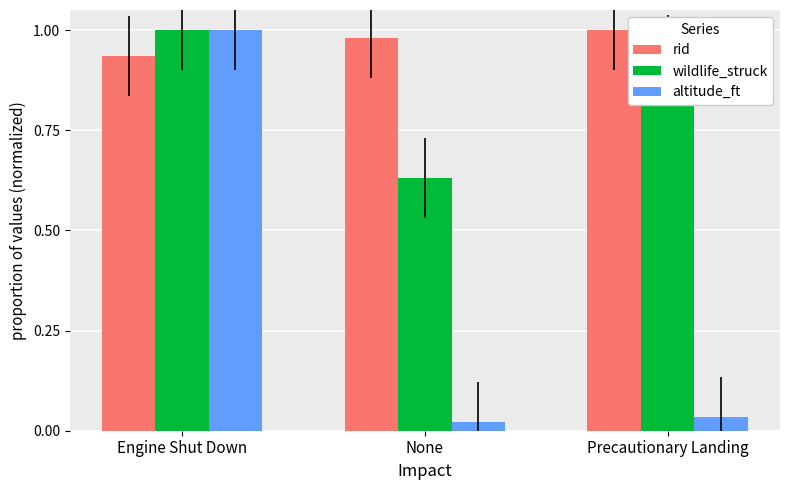

What is the label of the 2nd bar from the right?

None